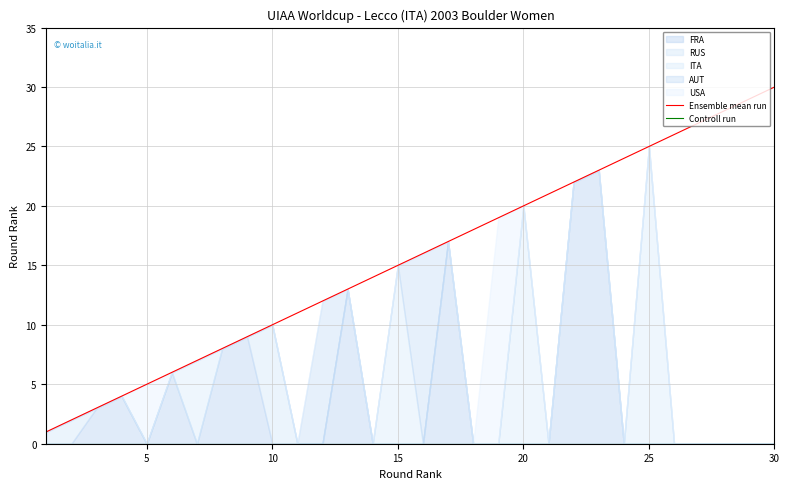

True or false: Ensemble mean run has more than 1 interior local peaks.

False